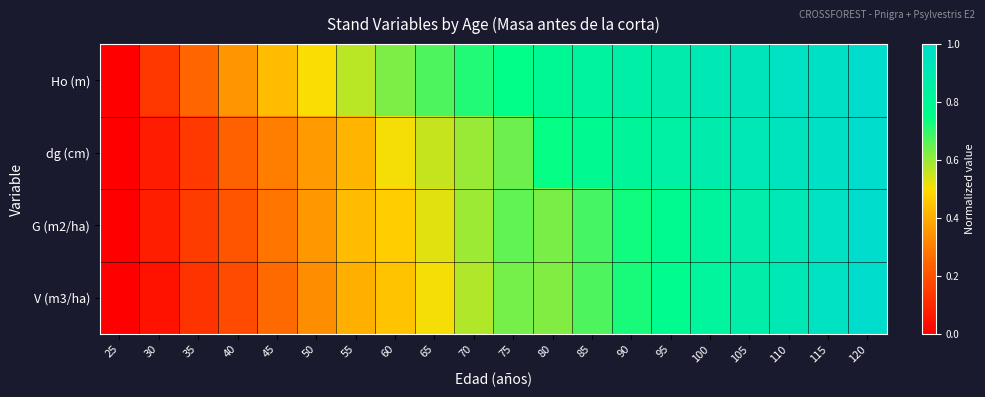

Reading right to left, list all the values displayed in this chart.

Ho (m): 120=1.0	115=1.0	110=1.0	105=0.9	100=0.9	95=0.9	90=0.9	85=0.8	80=0.8	75=0.8	70=0.7	65=0.7	60=0.6	55=0.6	50=0.5	45=0.4	40=0.3	35=0.3	30=0.1	25=0.0
dg (cm): 120=1.0	115=1.0	110=0.9	105=0.9	100=0.9	95=0.9	90=0.8	85=0.8	80=0.7	75=0.6	70=0.6	65=0.6	60=0.5	55=0.4	50=0.4	45=0.3	40=0.2	35=0.1	30=0.1	25=0.0
G (m2/ha): 120=1.0	115=1.0	110=0.9	105=0.9	100=0.8	95=0.8	90=0.7	85=0.7	80=0.6	75=0.7	70=0.6	65=0.5	60=0.5	55=0.4	50=0.4	45=0.3	40=0.2	35=0.2	30=0.1	25=0.0
V (m3/ha): 120=1.0	115=1.0	110=0.9	105=0.9	100=0.8	95=0.8	90=0.7	85=0.7	80=0.6	75=0.6	70=0.6	65=0.5	60=0.4	55=0.4	50=0.3	45=0.3	40=0.2	35=0.1	30=0.1	25=0.0